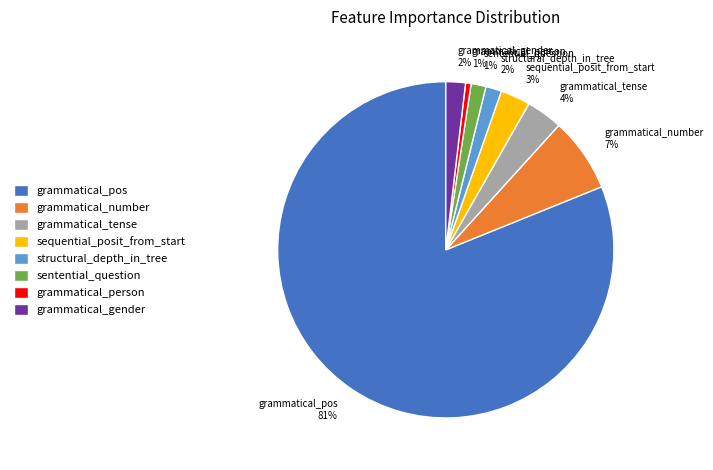

Is the sum of grammatical_pos and grammatical_gender greater than half?

Yes